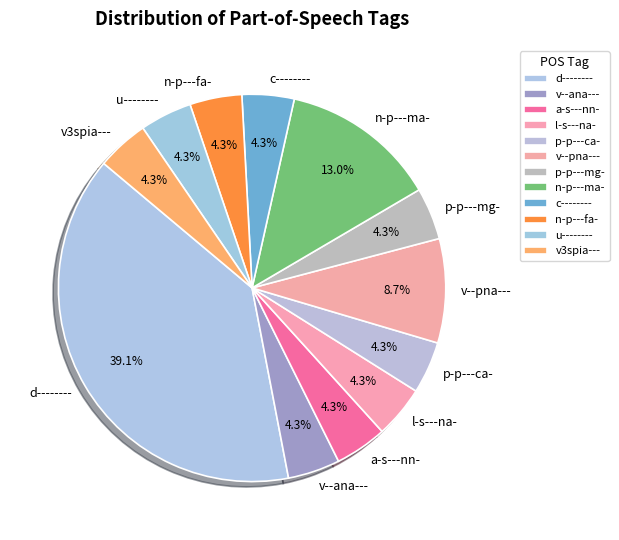

Combined, do p-p---ca- and u-------- account for over 50%?

No